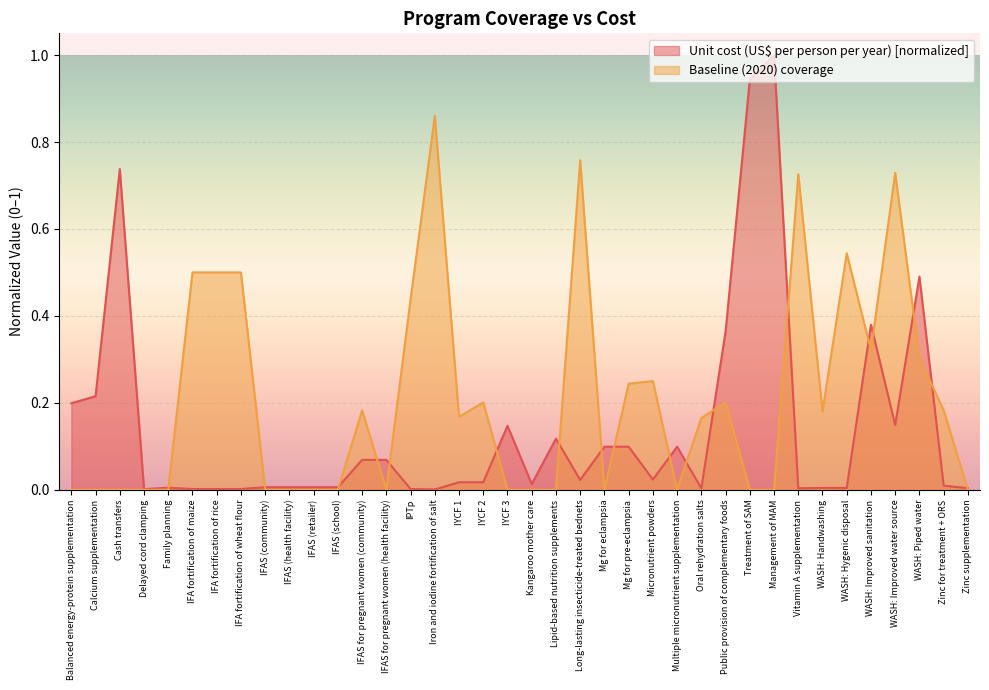

What is the total value across all series at Cash transfers?

0.7